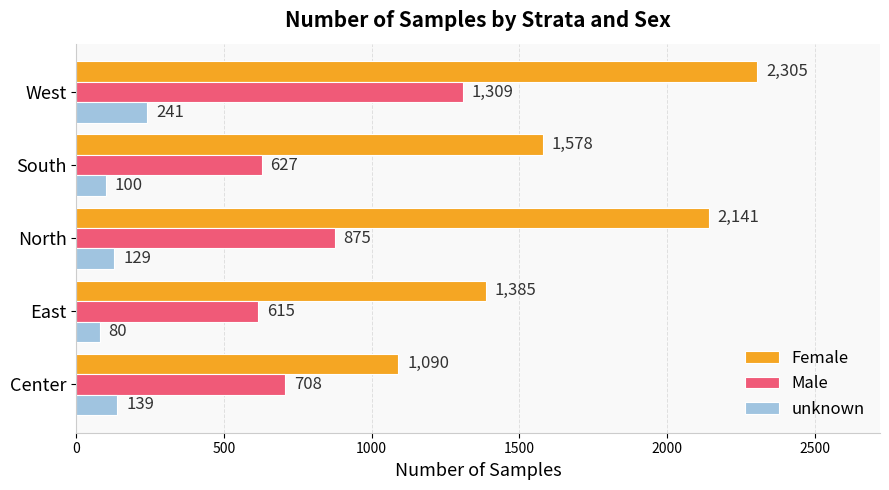

What is the highest value of the unknown series?

241